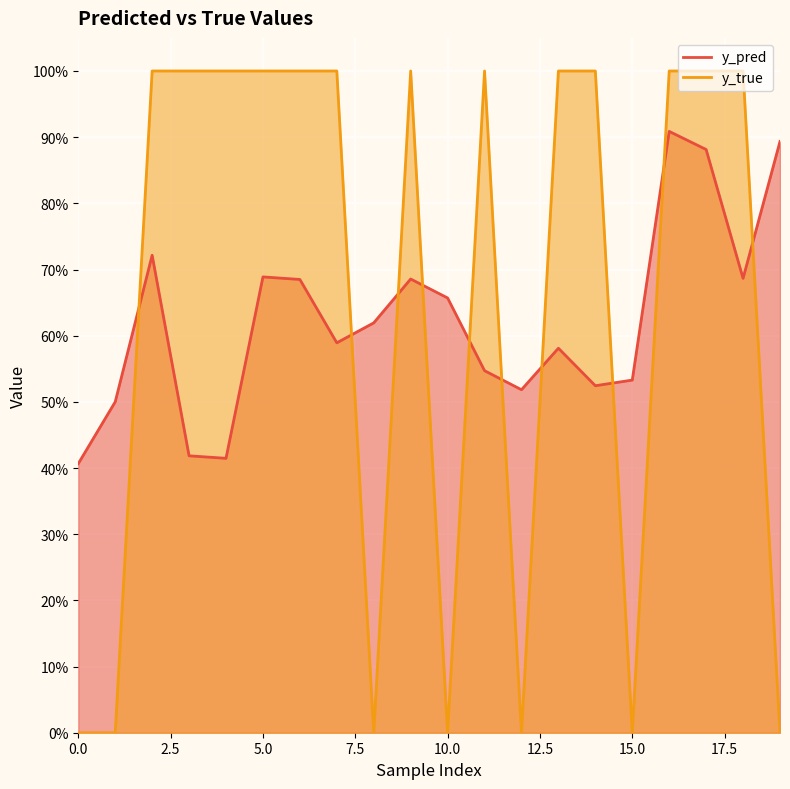

Which series has the largest range (max minus min)?

y_true